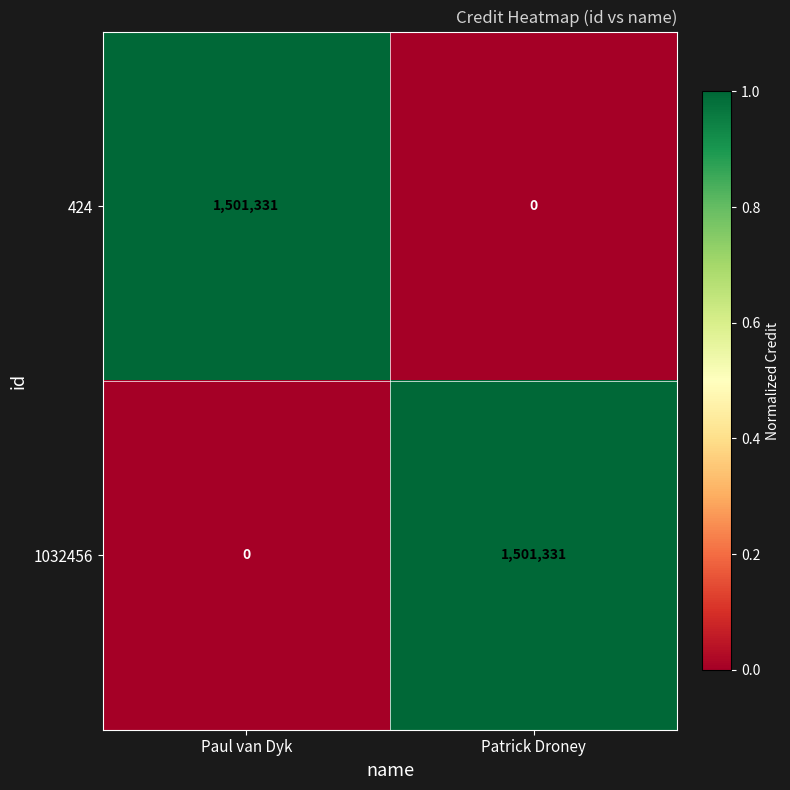

The value of 1032456 at Patrick Droney is 406544. True or false?

False